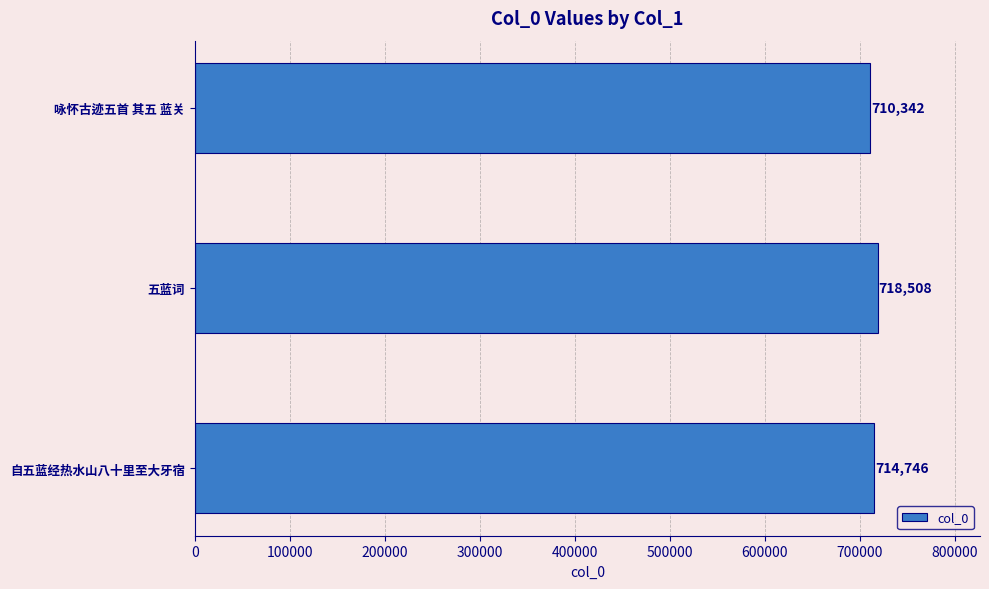

How many data points are less than 714746?

1